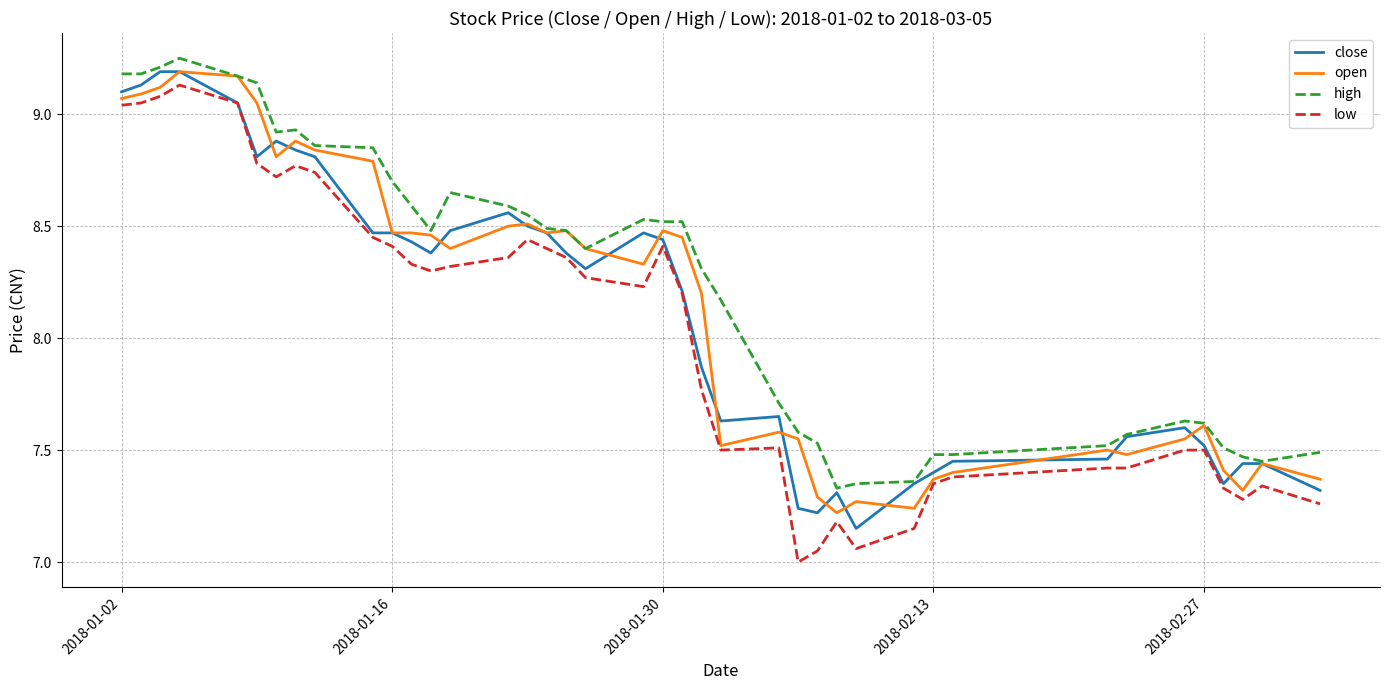

Which series has the largest range (max minus min)?

low